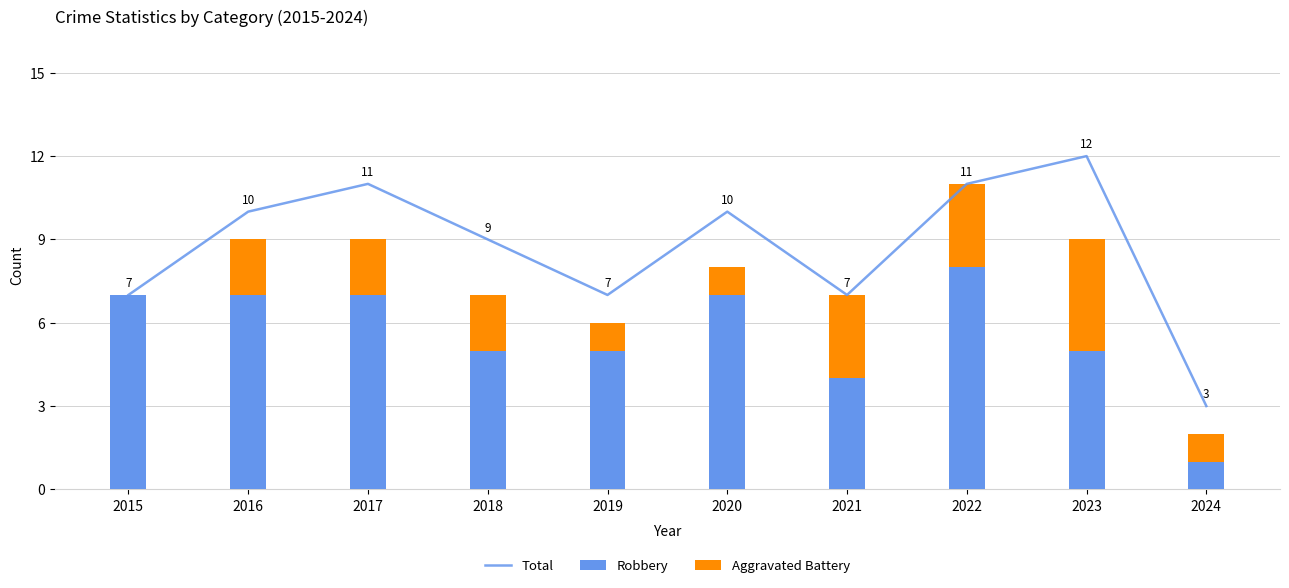

What is the approximate value of Robbery at 2019?

5